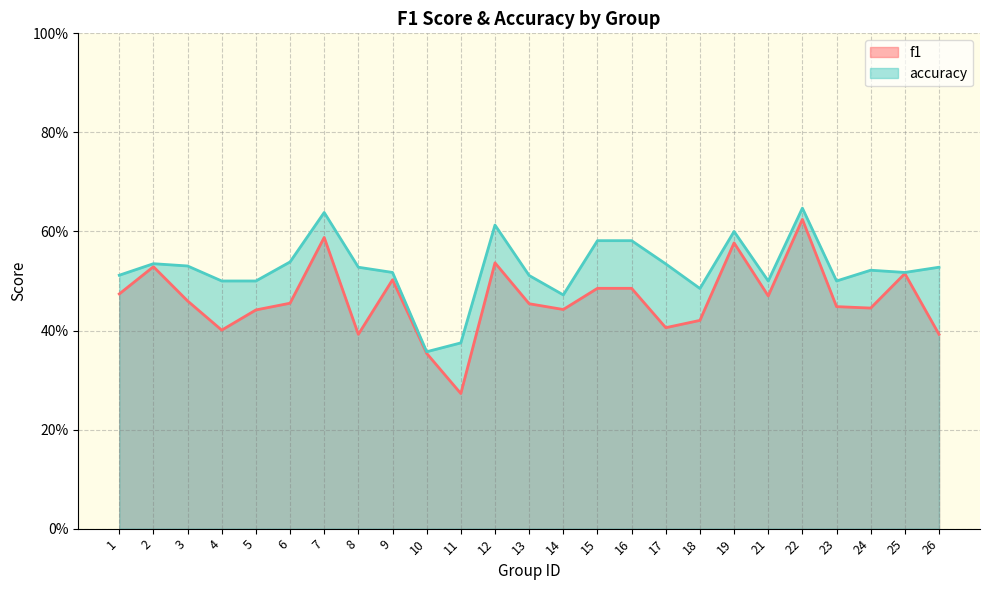

Is the value of accuracy at 2 greater than the value of f1 at 18?

Yes